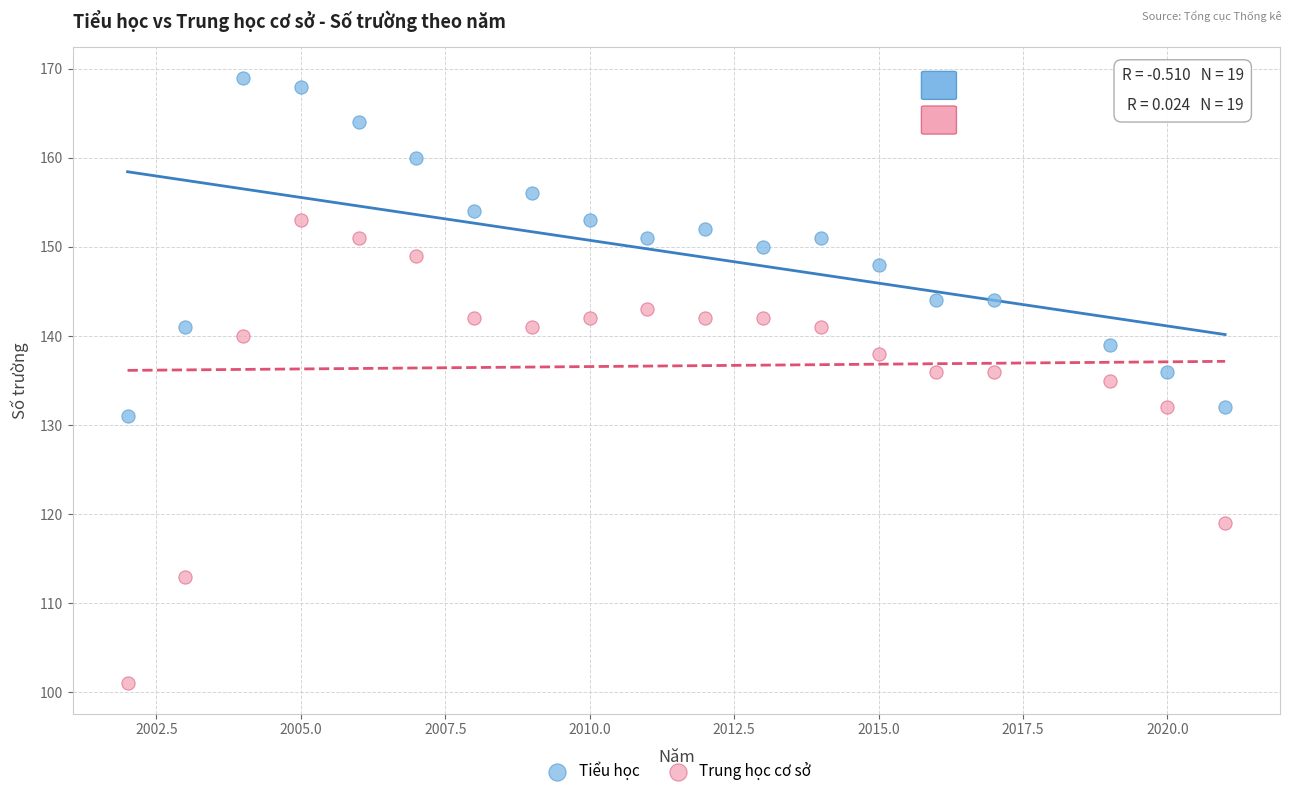

Which series has the largest Y range (max minus min)?

Trung học cơ sở